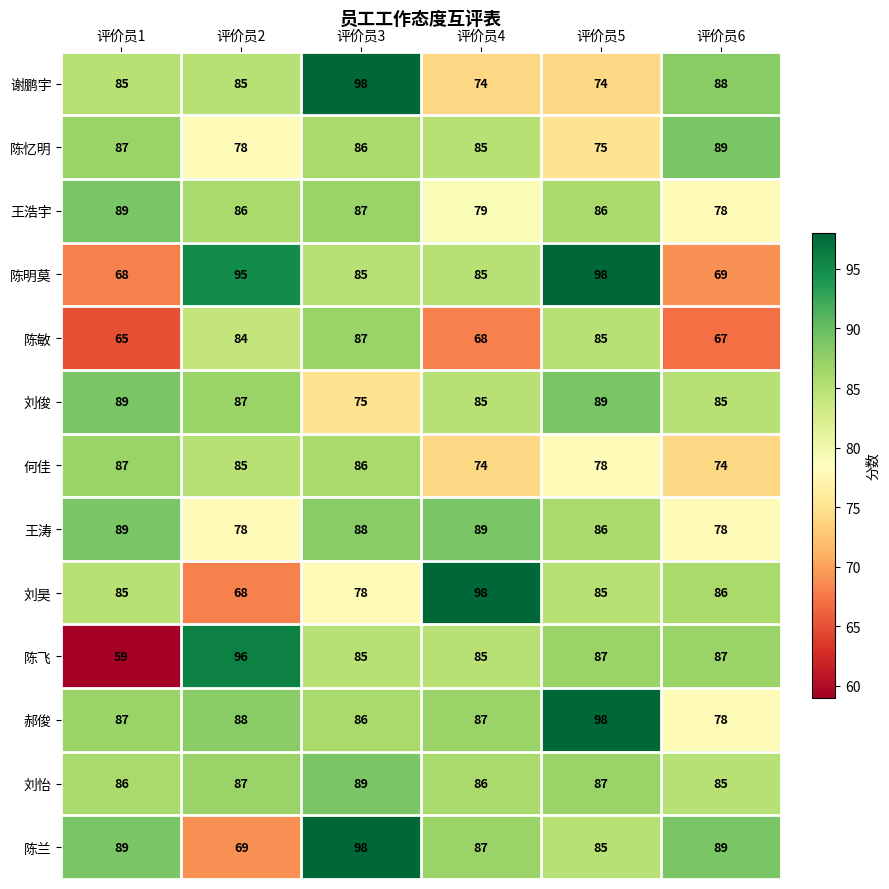

What is the difference between the maximum and minimum values in the 陈明莫 series?

30